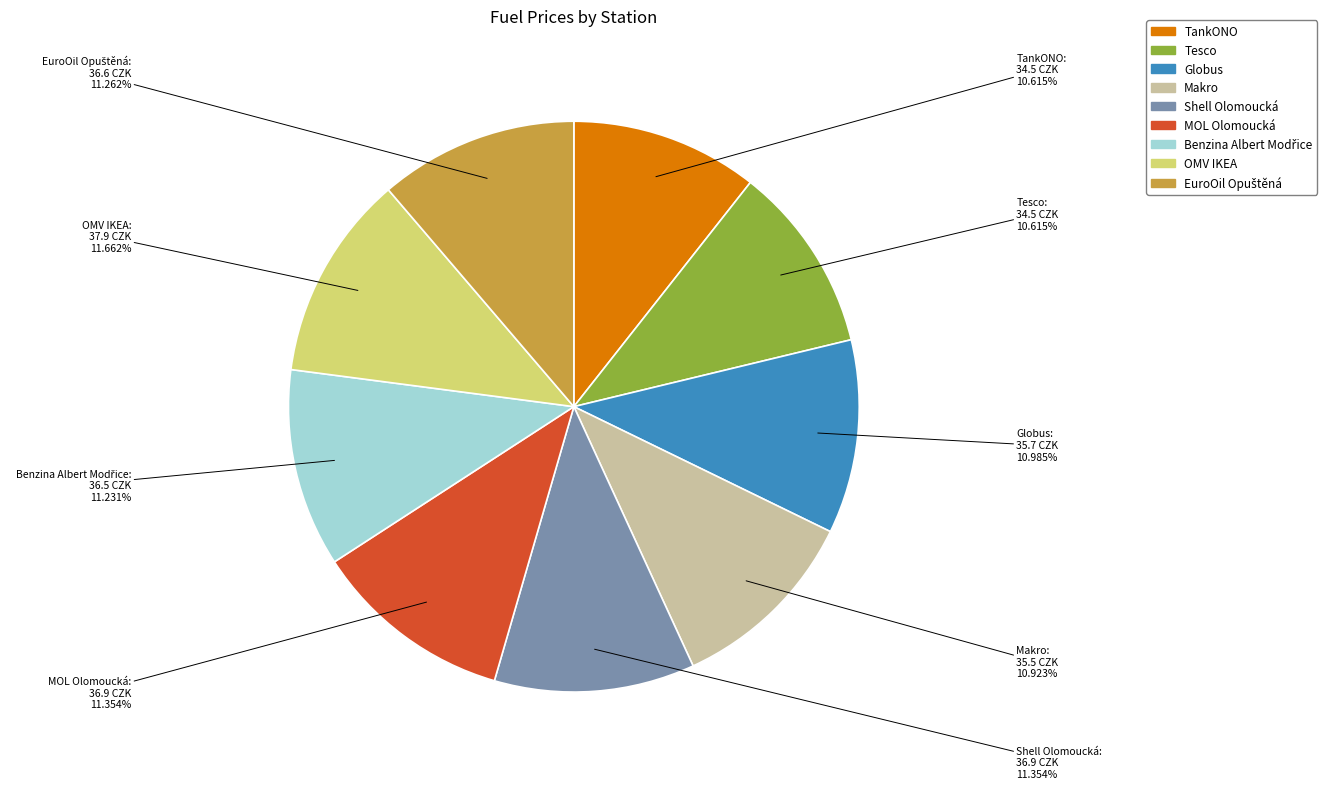

Does Tesco account for over 50% of the chart?

No